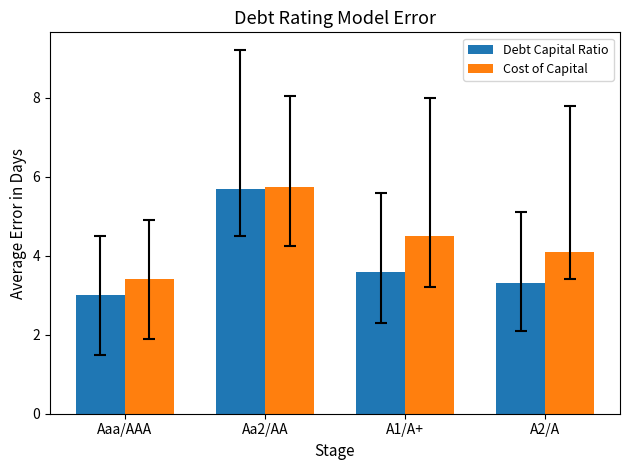

Reading right to left, list all the values displayed in this chart.

Debt Capital Ratio: 3.3	3.6	5.7	3.0
Cost of Capital: 4.1	4.5	5.8	3.4